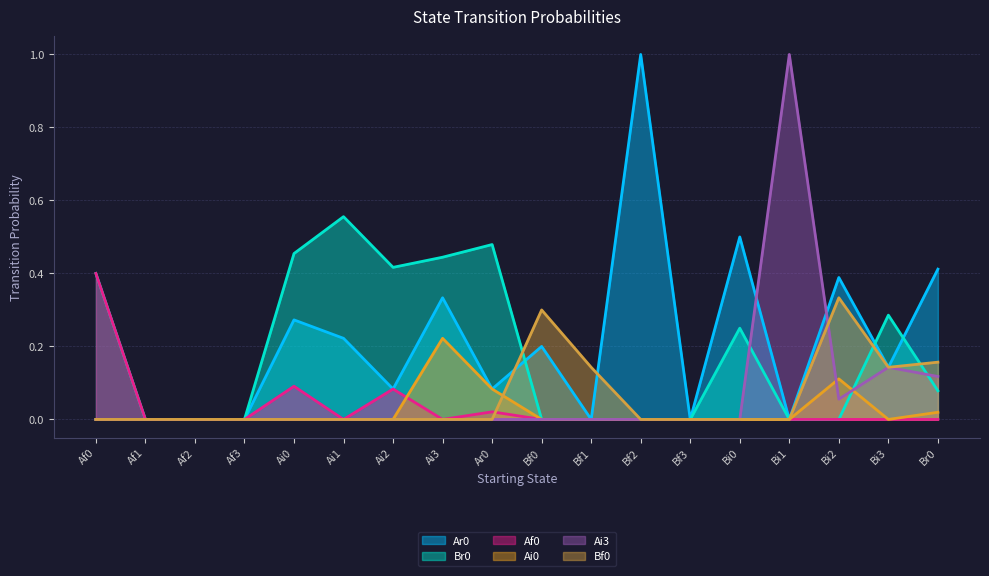

What is the highest value of the Ai3 series?

1.0